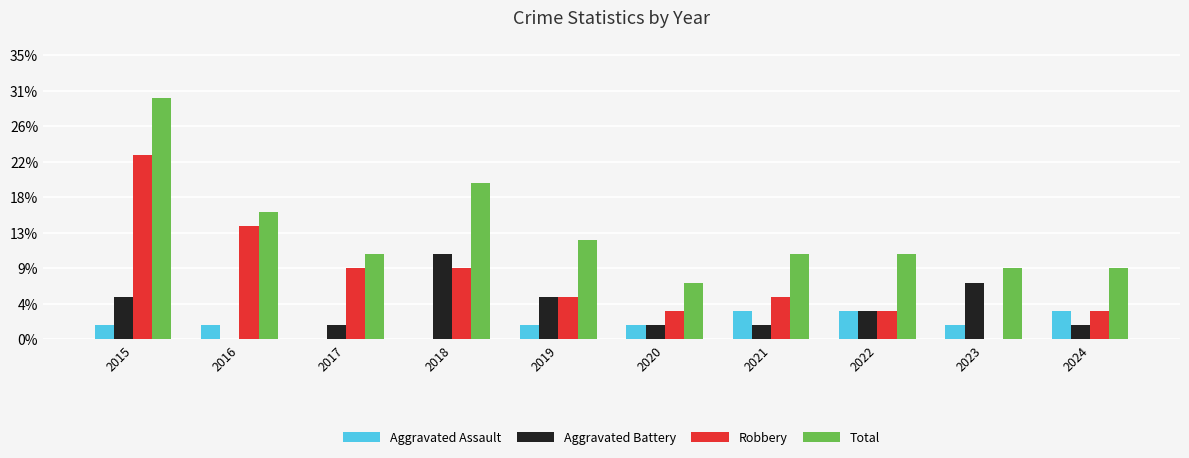

Reading left to right, extract all data points from this chart.

Aggravated Assault: 2015=1	2016=1	2017=0	2018=0	2019=1	2020=1	2021=2	2022=2	2023=1	2024=2
Aggravated Battery: 2015=3	2016=0	2017=1	2018=6	2019=3	2020=1	2021=1	2022=2	2023=4	2024=1
Robbery: 2015=13	2016=8	2017=5	2018=5	2019=3	2020=2	2021=3	2022=2	2023=0	2024=2
Total: 2015=17	2016=9	2017=6	2018=11	2019=7	2020=4	2021=6	2022=6	2023=5	2024=5